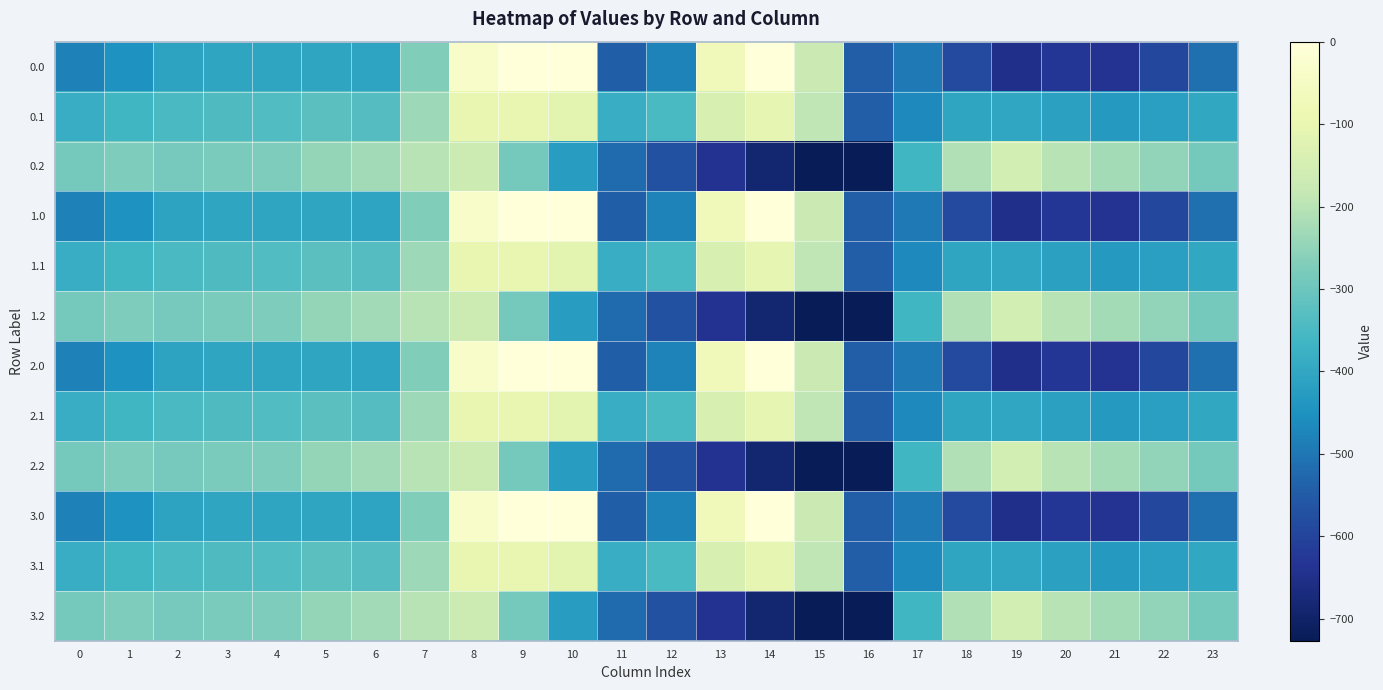

What is the spread (max minus min) of values at 4?

130.5